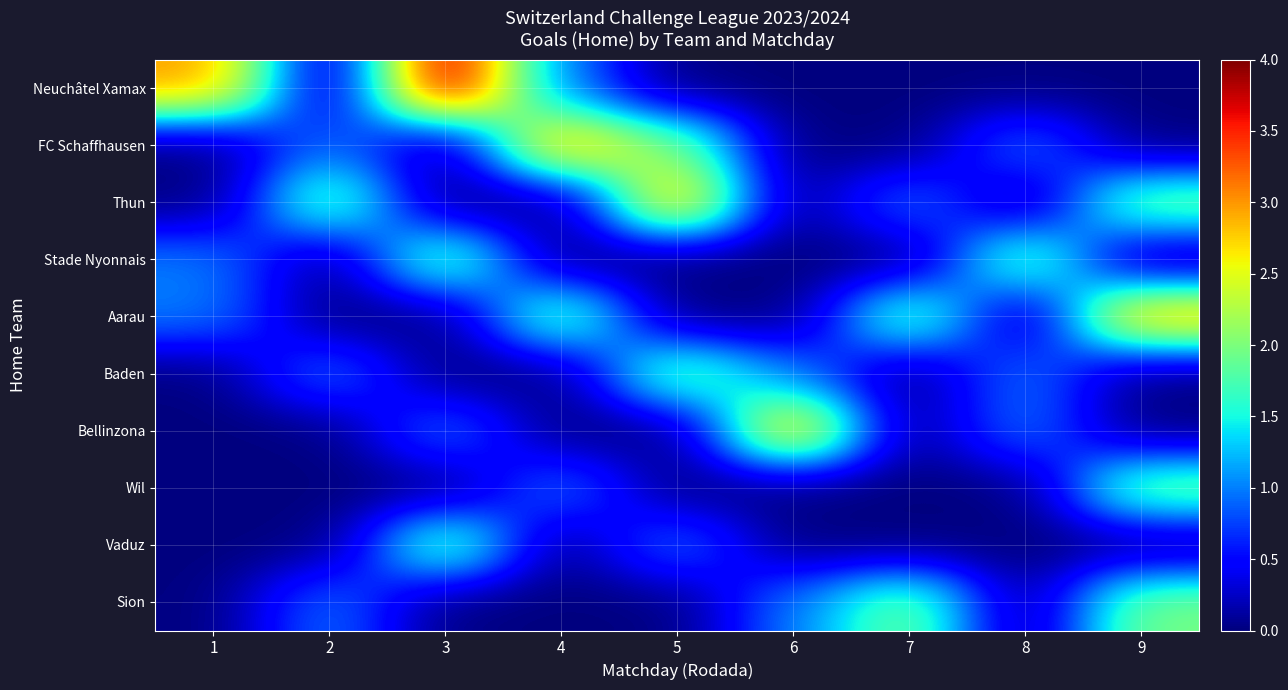

Count the number of categories in the chart.

9